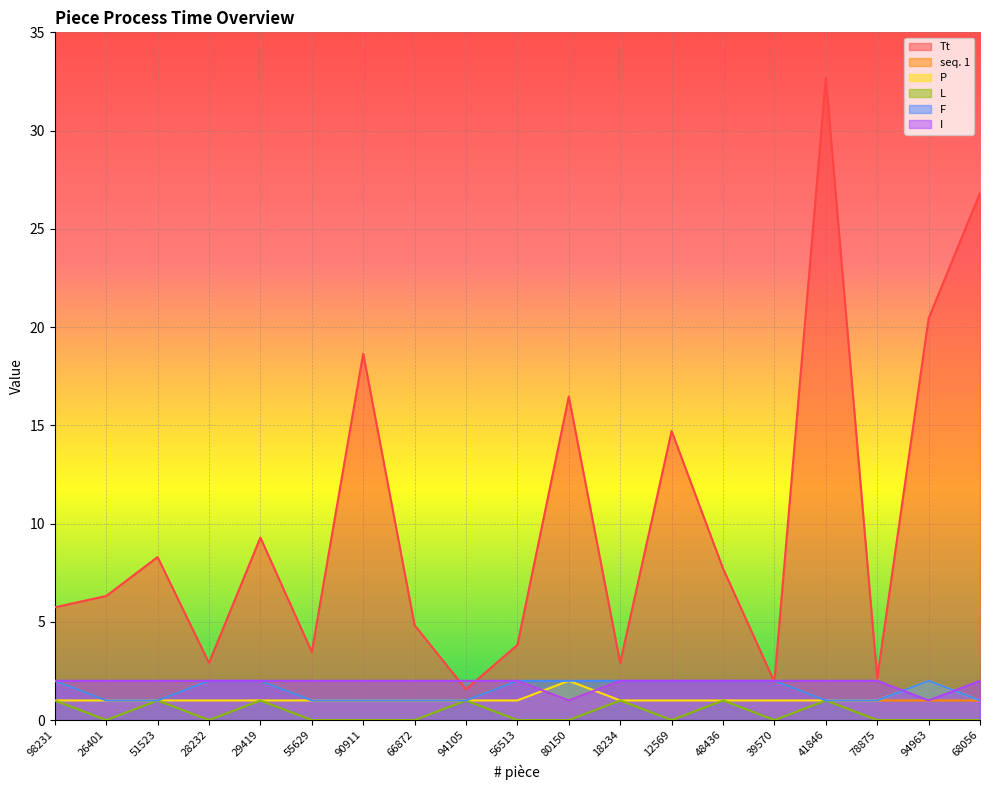

Rank the series at 56513 from lowest to highest value.

L, P, seq. 1, F, I, Tt